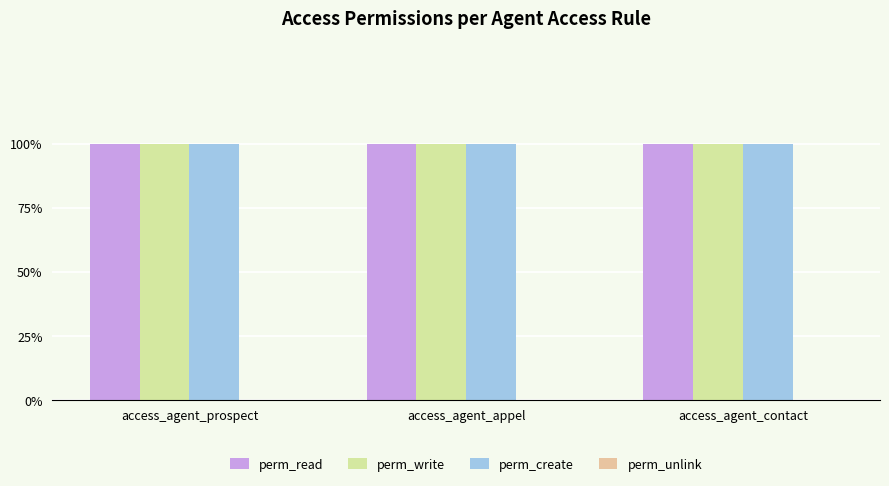

At how many categories does at least one series exceed 0?

3